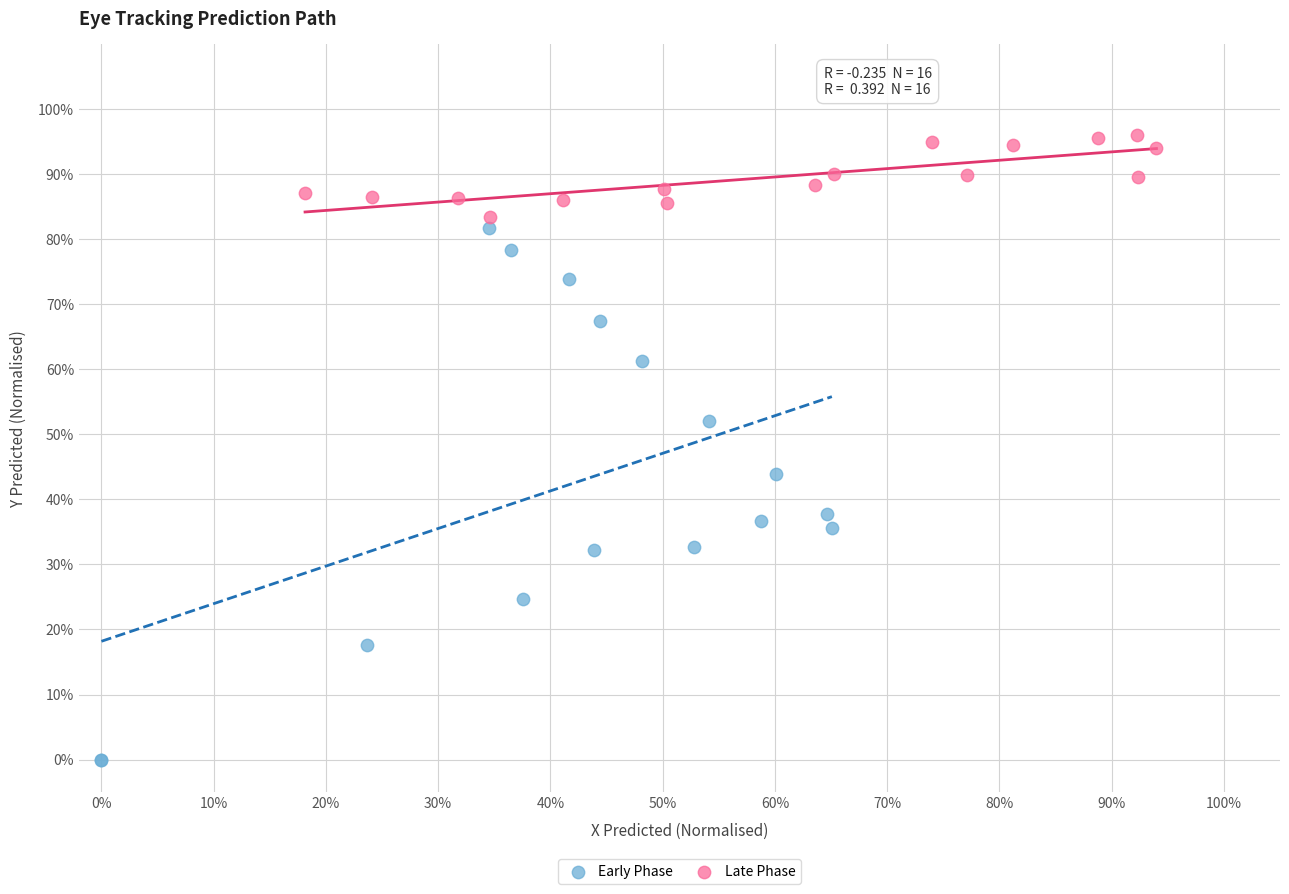

Which series contains the highest Y value?

Late Phase